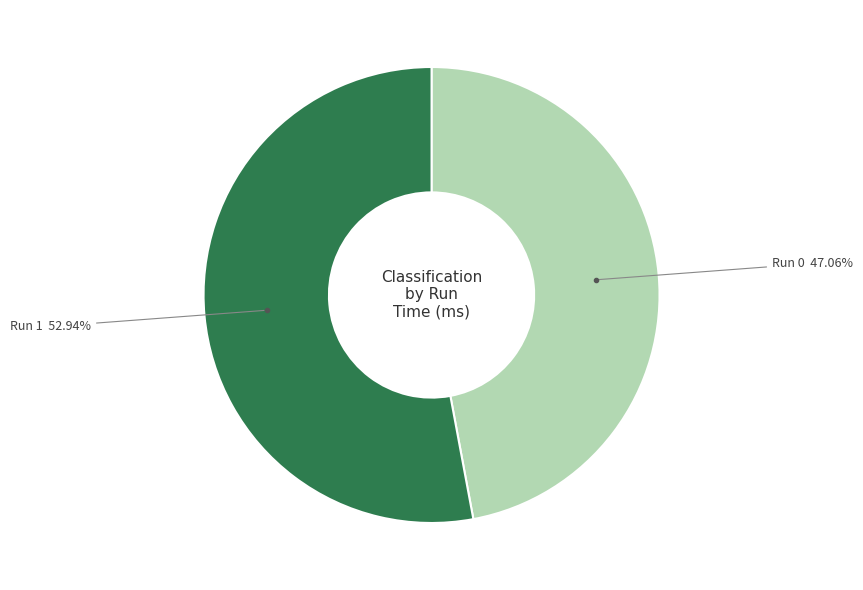

How many slices are in this pie chart?

2